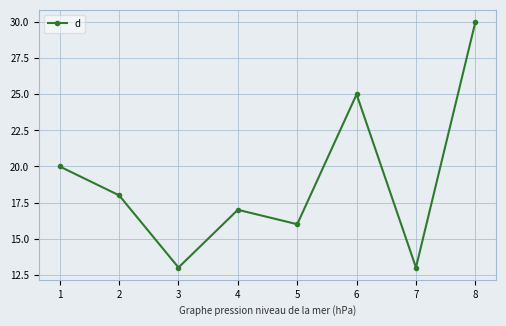

Does the chart have visible grid lines?

Yes